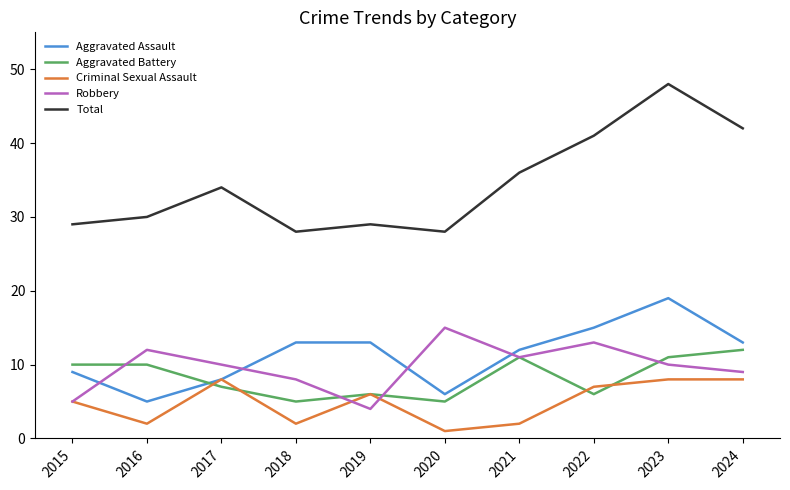

Reading right to left, list all the values displayed in this chart.

Aggravated Assault: 13	19	15	12	6	13	13	8	5	9
Aggravated Battery: 12	11	6	11	5	6	5	7	10	10
Criminal Sexual Assault: 8	8	7	2	1	6	2	8	2	5
Robbery: 9	10	13	11	15	4	8	10	12	5
Total: 42	48	41	36	28	29	28	34	30	29